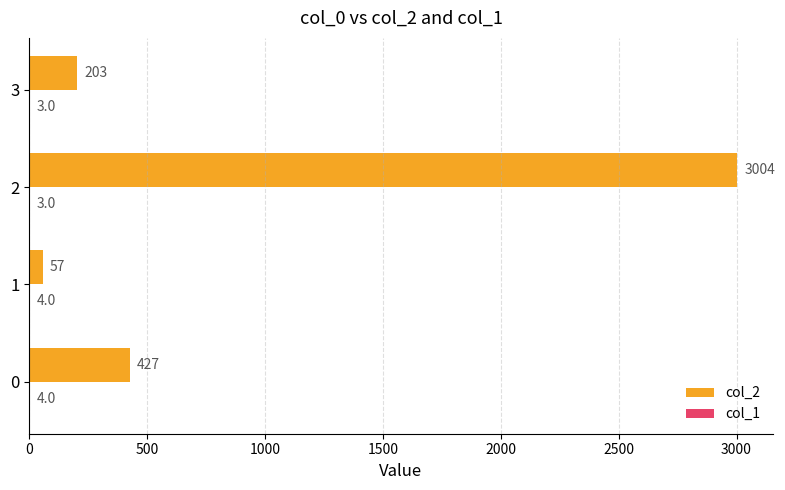

Which series has the largest total across all categories?

col_2